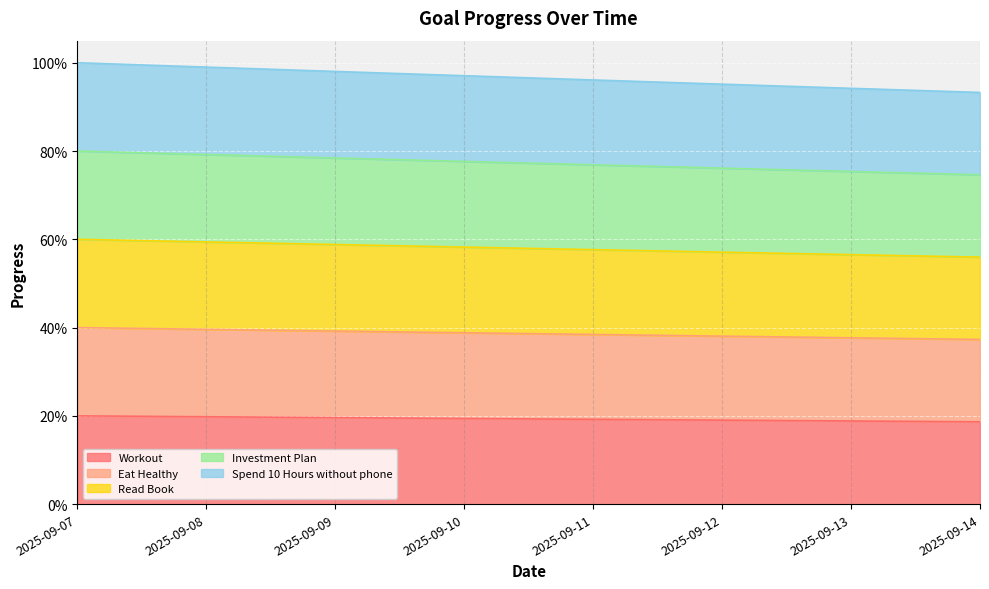

Which has a higher value, 2025-09-13 or 2025-09-12?

2025-09-12